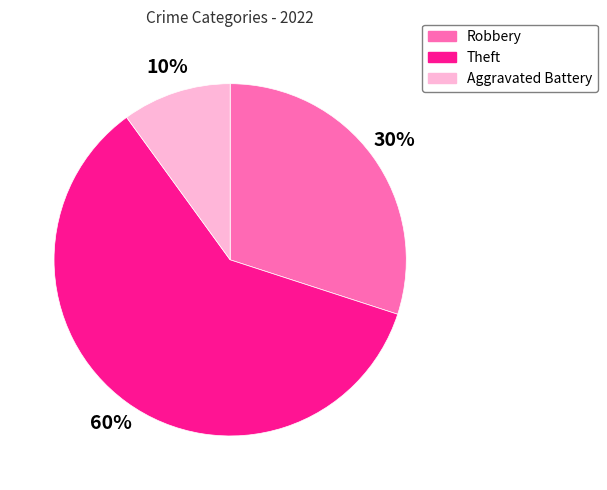

Is it true that Aggravated Battery is 10% of the pie?

True